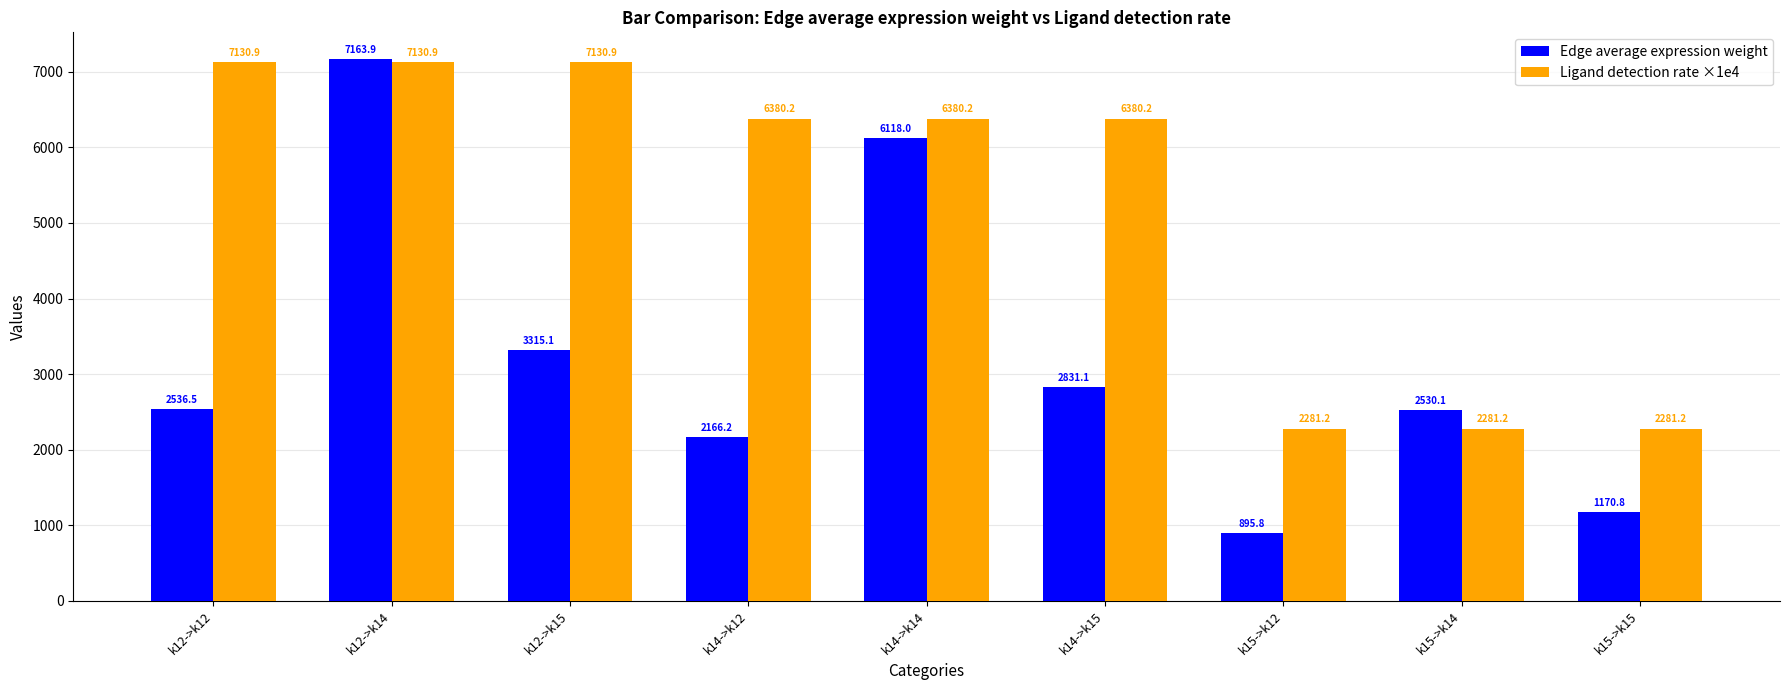

What are all the series names shown in the legend?

Edge average expression weight, Ligand detection rate ×1e4